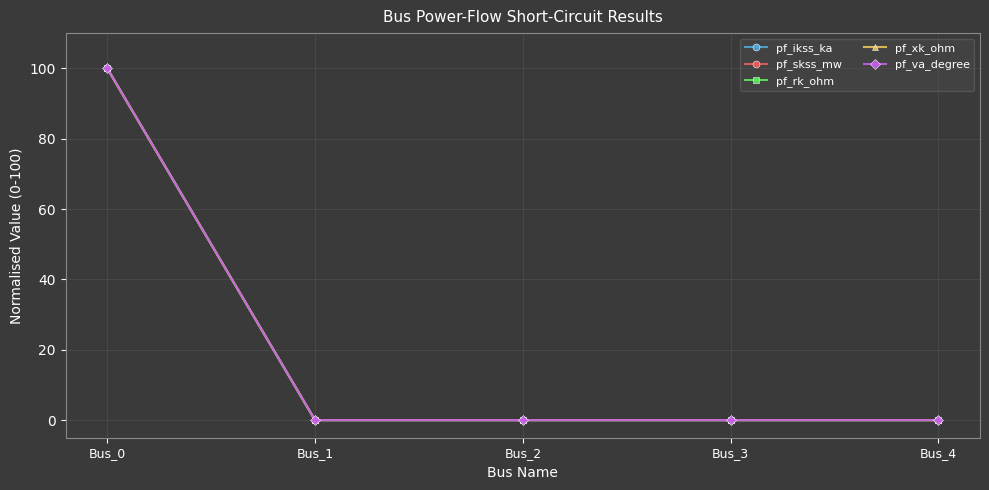

What is the average value of the pf_ikss_ka series?

20